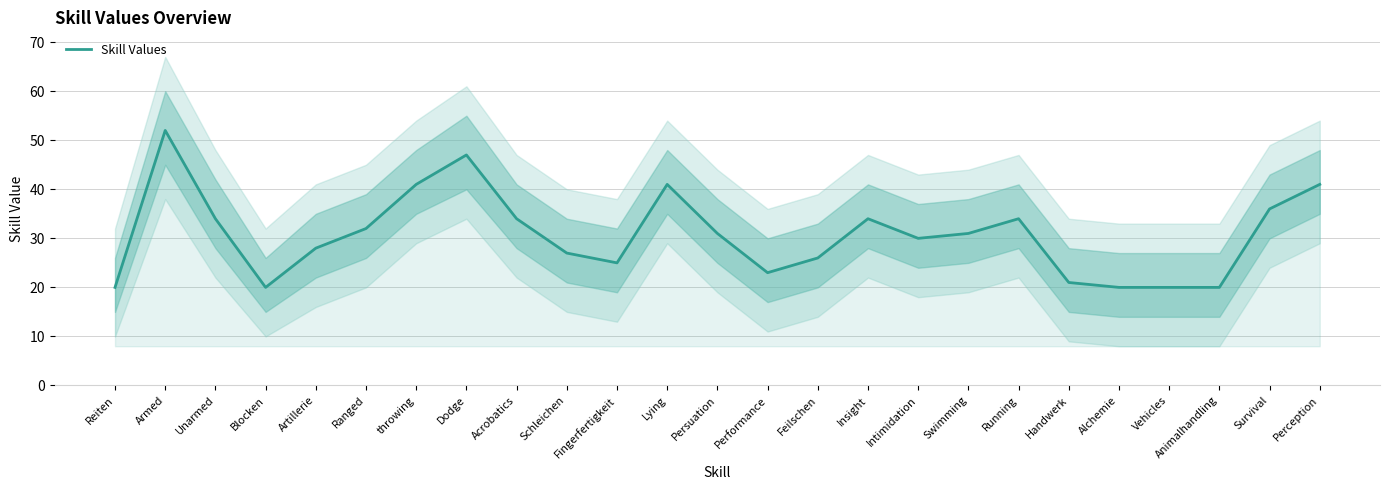

The value at Handwerk is 11. True or false?

False